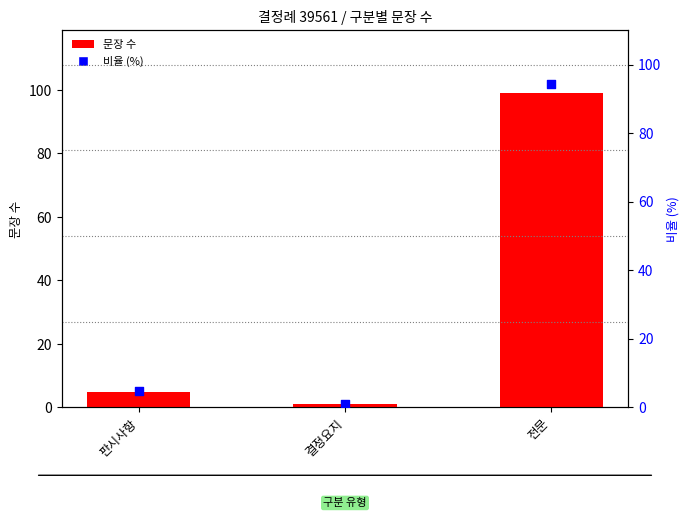

Which series has the largest total across all categories?

문장 수